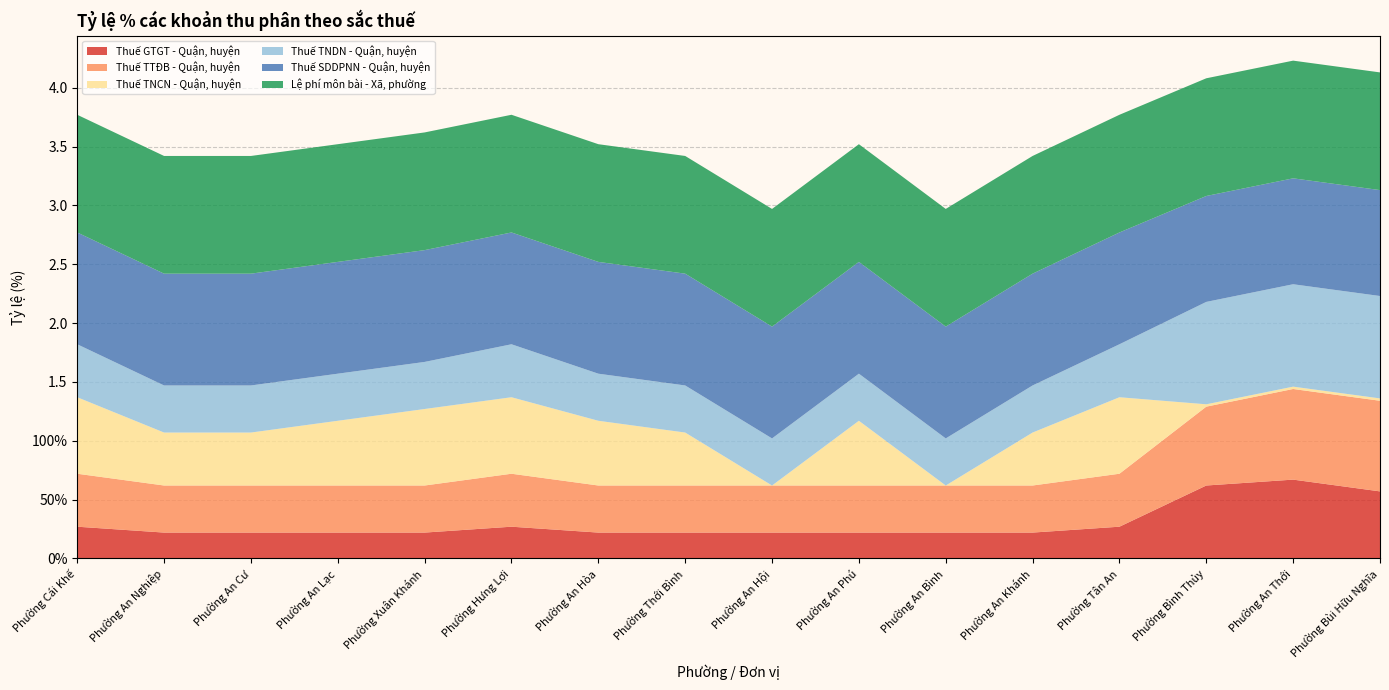

Reading left to right, what are all the values shown in this chart?

Thuế GTGT - Quận, huyện: Phường Cái Khế=0.3	Phường An Nghiệp=0.2	Phường An Cư=0.2	Phường An Lạc=0.2	Phường Xuân Khánh=0.2	Phường Hưng Lợi=0.3	Phường An Hòa=0.2	Phường Thới Bình=0.2	Phường An Hội=0.2	Phường An Phú=0.2	Phường An Bình=0.2	Phường An Khánh=0.2	Phường Tân An=0.3	Phường Bình Thủy=0.6	Phường An Thới=0.7	Phường Bùi Hữu Nghĩa=0.6
Thuế TTĐB - Quận, huyện: Phường Cái Khế=0.5	Phường An Nghiệp=0.4	Phường An Cư=0.4	Phường An Lạc=0.4	Phường Xuân Khánh=0.4	Phường Hưng Lợi=0.5	Phường An Hòa=0.4	Phường Thới Bình=0.4	Phường An Hội=0.4	Phường An Phú=0.4	Phường An Bình=0.4	Phường An Khánh=0.4	Phường Tân An=0.5	Phường Bình Thủy=0.7	Phường An Thới=0.8	Phường Bùi Hữu Nghĩa=0.8
Thuế TNCN - Quận, huyện: Phường Cái Khế=0.7	Phường An Nghiệp=0.5	Phường An Cư=0.5	Phường An Lạc=0.6	Phường Xuân Khánh=0.7	Phường Hưng Lợi=0.7	Phường An Hòa=0.6	Phường Thới Bình=0.5	Phường An Hội=0.0	Phường An Phú=0.6	Phường An Bình=0.0	Phường An Khánh=0.5	Phường Tân An=0.7	Phường Bình Thủy=0.0	Phường An Thới=0.0	Phường Bùi Hữu Nghĩa=0.0
Thuế TNDN - Quận, huyện: Phường Cái Khế=0.5	Phường An Nghiệp=0.4	Phường An Cư=0.4	Phường An Lạc=0.4	Phường Xuân Khánh=0.4	Phường Hưng Lợi=0.5	Phường An Hòa=0.4	Phường Thới Bình=0.4	Phường An Hội=0.4	Phường An Phú=0.4	Phường An Bình=0.4	Phường An Khánh=0.4	Phường Tân An=0.5	Phường Bình Thủy=0.9	Phường An Thới=0.9	Phường Bùi Hữu Nghĩa=0.9
Thuế SDDPNN - Quận, huyện: Phường Cái Khế=0.9	Phường An Nghiệp=0.9	Phường An Cư=0.9	Phường An Lạc=0.9	Phường Xuân Khánh=0.9	Phường Hưng Lợi=0.9	Phường An Hòa=0.9	Phường Thới Bình=0.9	Phường An Hội=0.9	Phường An Phú=0.9	Phường An Bình=0.9	Phường An Khánh=0.9	Phường Tân An=0.9	Phường Bình Thủy=0.9	Phường An Thới=0.9	Phường Bùi Hữu Nghĩa=0.9
Lệ phí môn bài - Xã, phường: Phường Cái Khế=1.0	Phường An Nghiệp=1.0	Phường An Cư=1.0	Phường An Lạc=1.0	Phường Xuân Khánh=1.0	Phường Hưng Lợi=1.0	Phường An Hòa=1.0	Phường Thới Bình=1.0	Phường An Hội=1.0	Phường An Phú=1.0	Phường An Bình=1.0	Phường An Khánh=1.0	Phường Tân An=1.0	Phường Bình Thủy=1.0	Phường An Thới=1.0	Phường Bùi Hữu Nghĩa=1.0